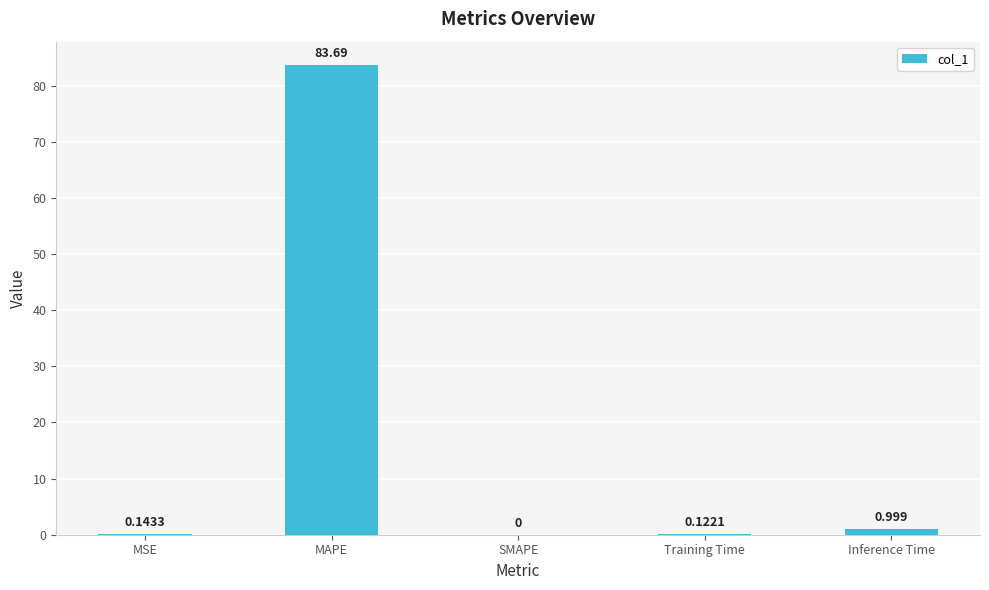

True or false: the data shows 26.6 at SMAPE.

False